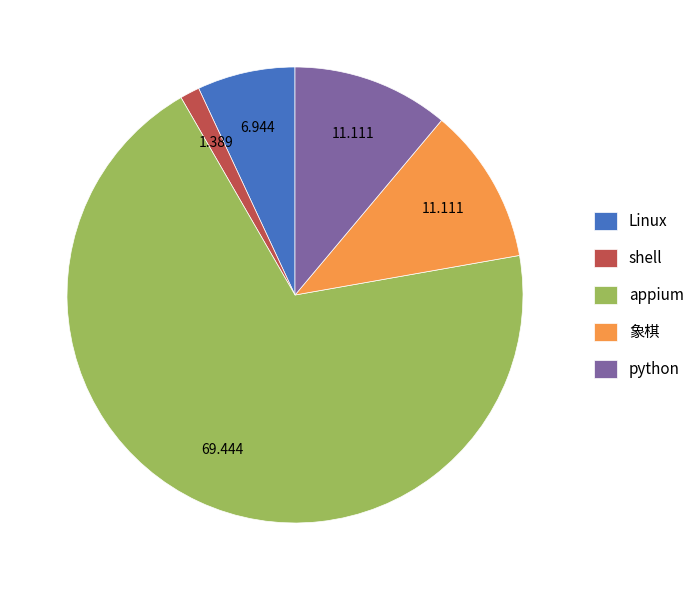

How many slices are in this pie chart?

5